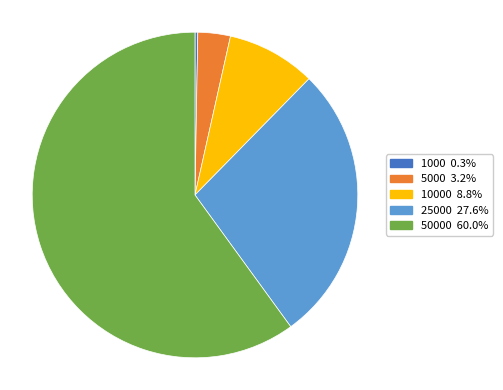

Is there a majority slice in this chart?

Yes